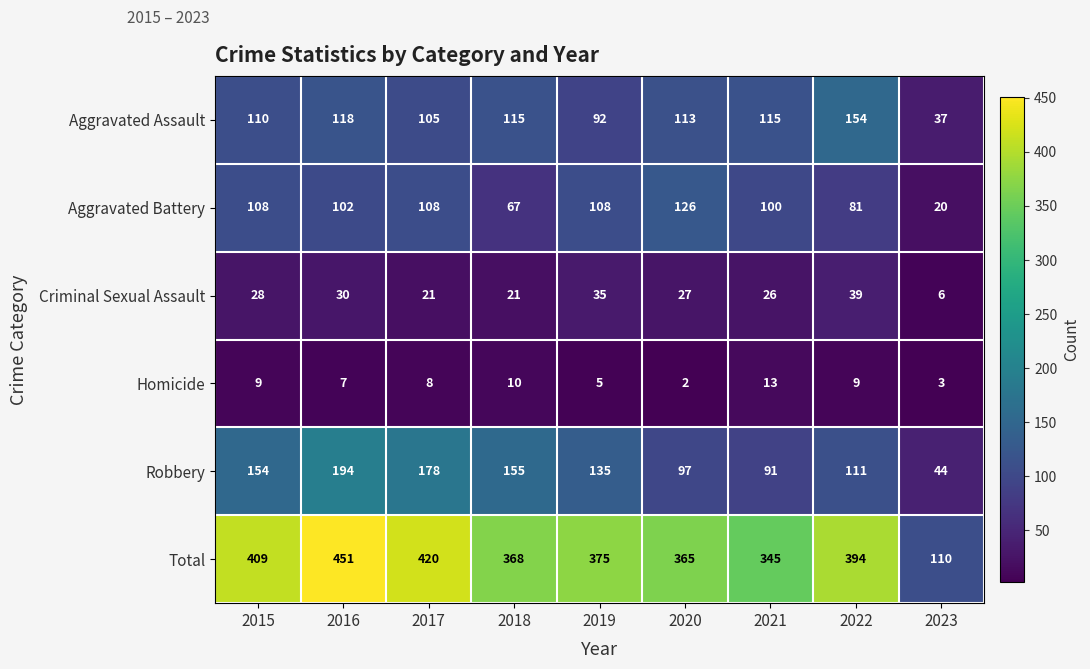

What is the sum of all Criminal Sexual Assault values?

233